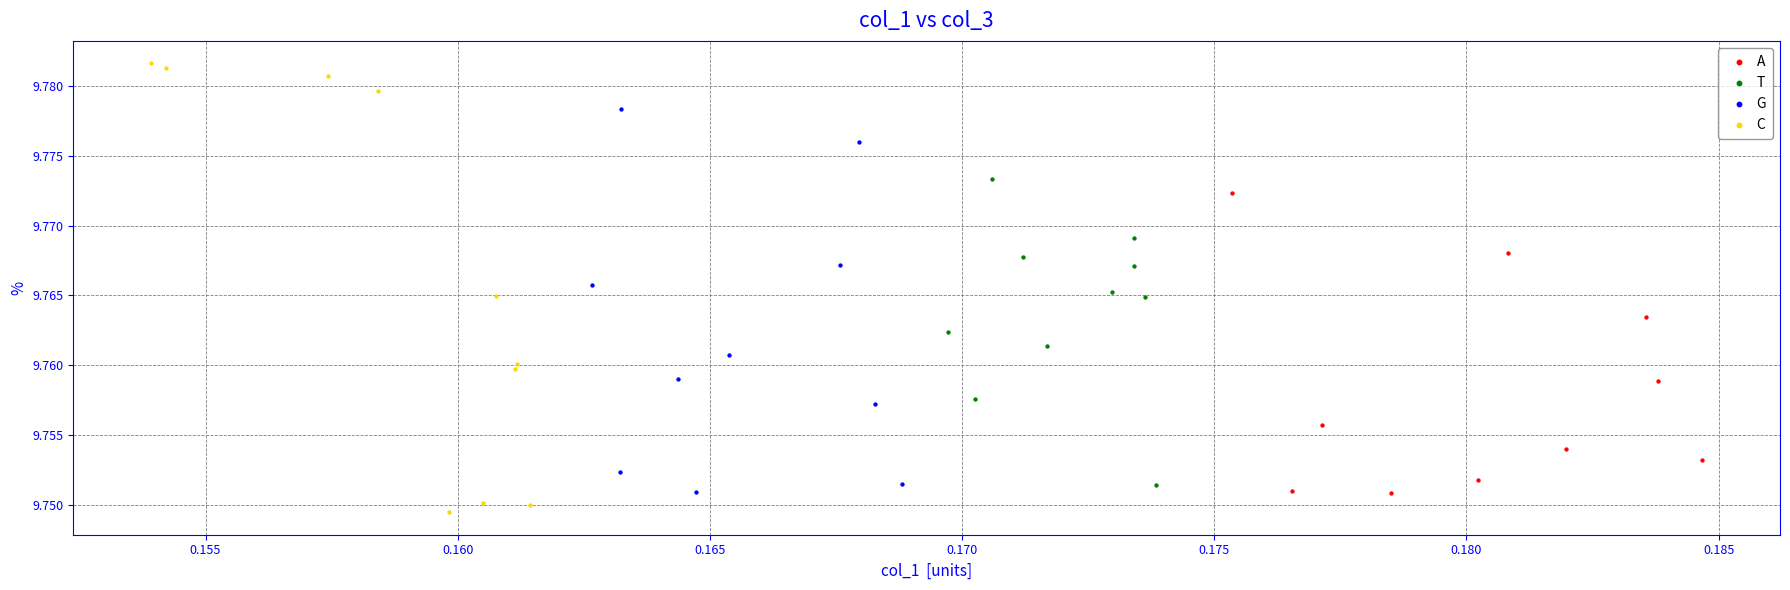

Which series contains the lowest Y value?

C